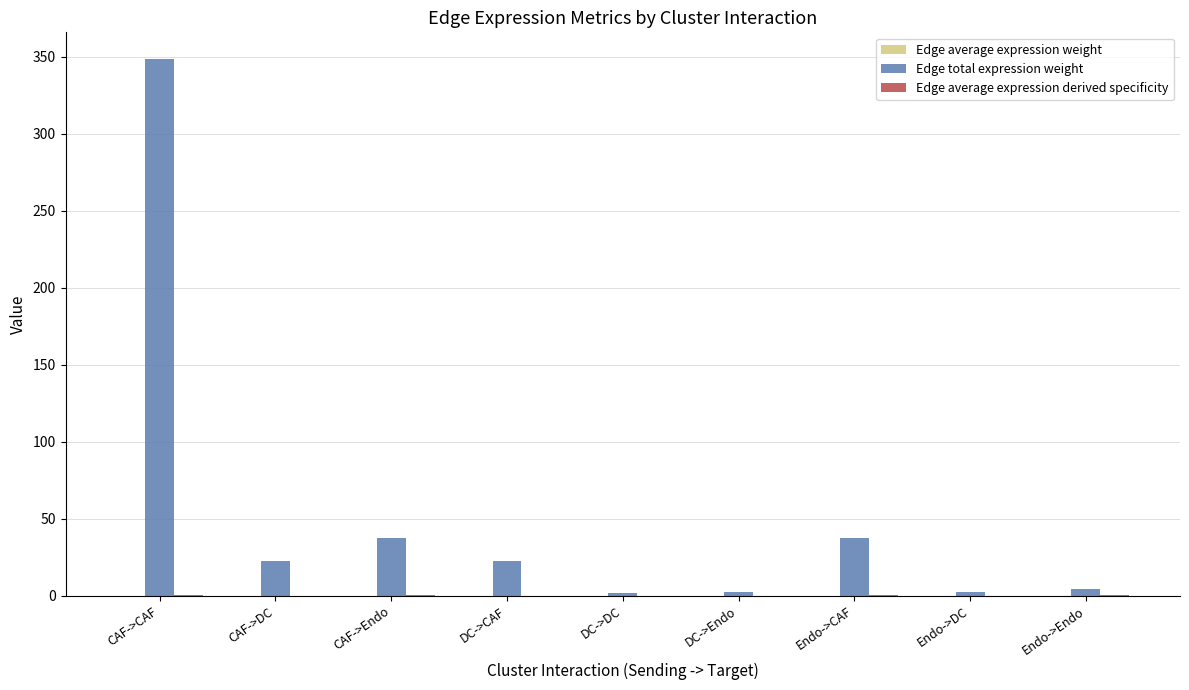

What is the maximum value shown in the chart?

348.4